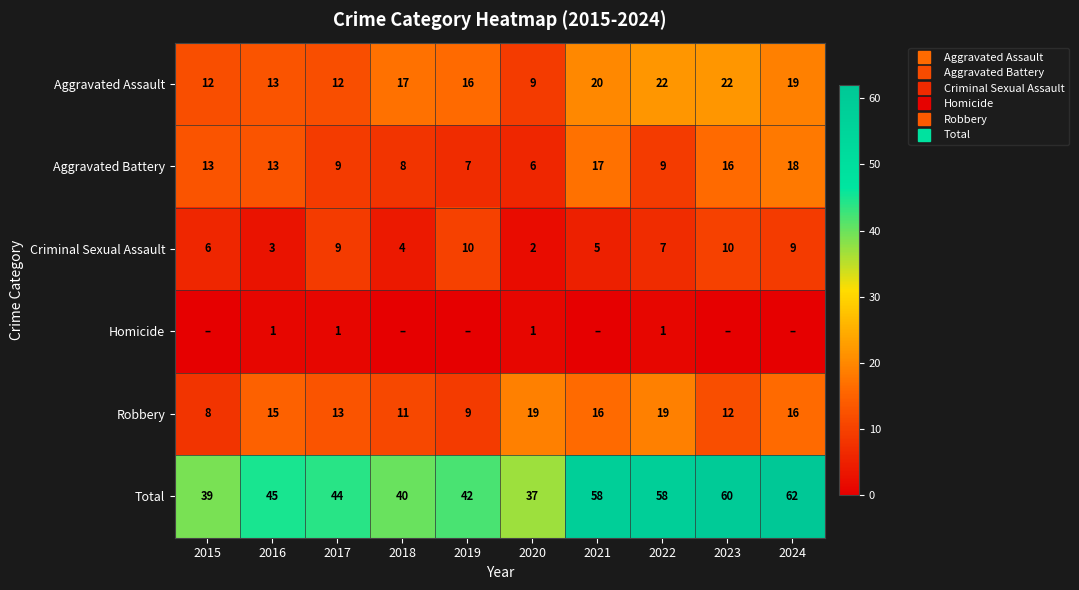

Rank the series by their maximum value, from highest to lowest.

Total, Aggravated Assault, Robbery, Aggravated Battery, Criminal Sexual Assault, Homicide